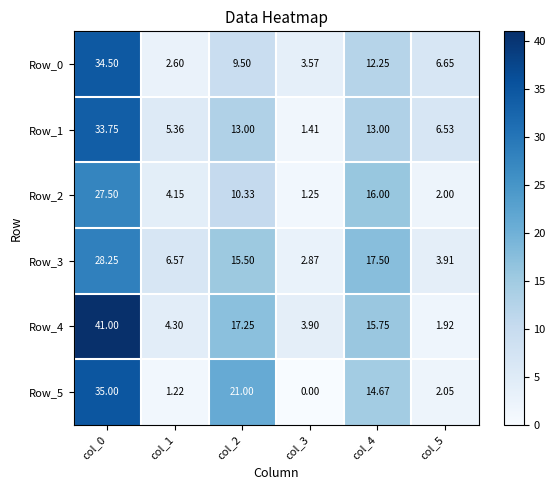

Is the value of Row_3 at col_0 greater than the value of Row_5 at col_5?

Yes